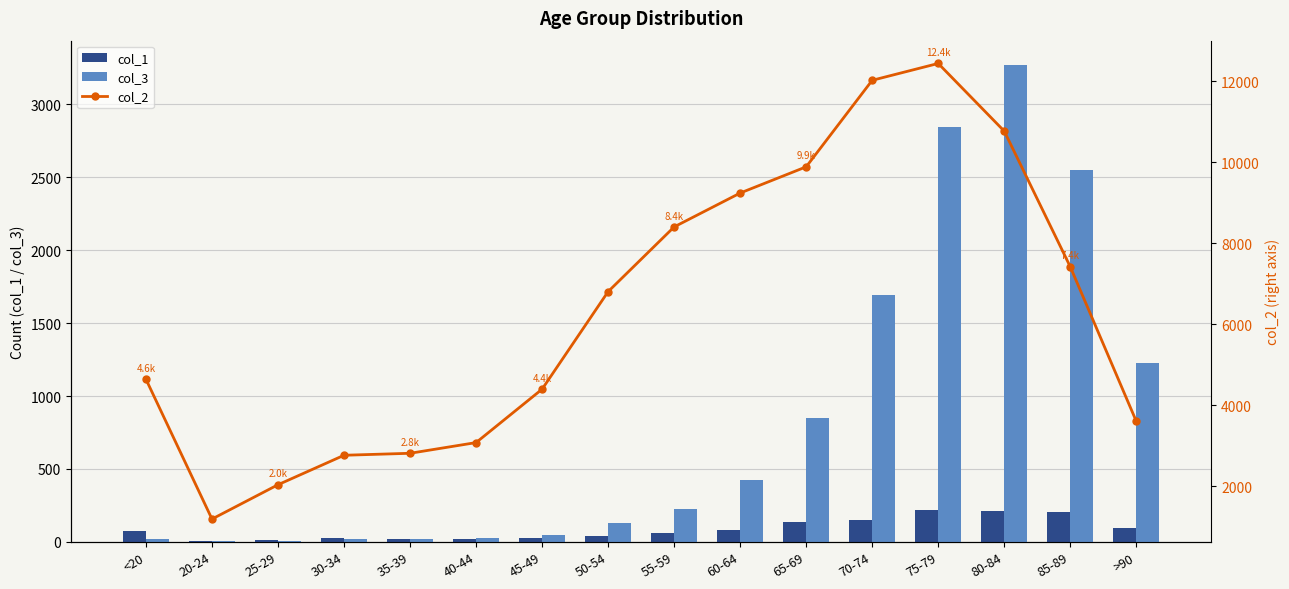

List the labels in order of col_2 value, largest first.

75-79, 70-74, 80-84, 65-69, 60-64, 55-59, 85-89, 50-54, <20, 45-49, >90, 40-44, 35-39, 30-34, 25-29, 20-24